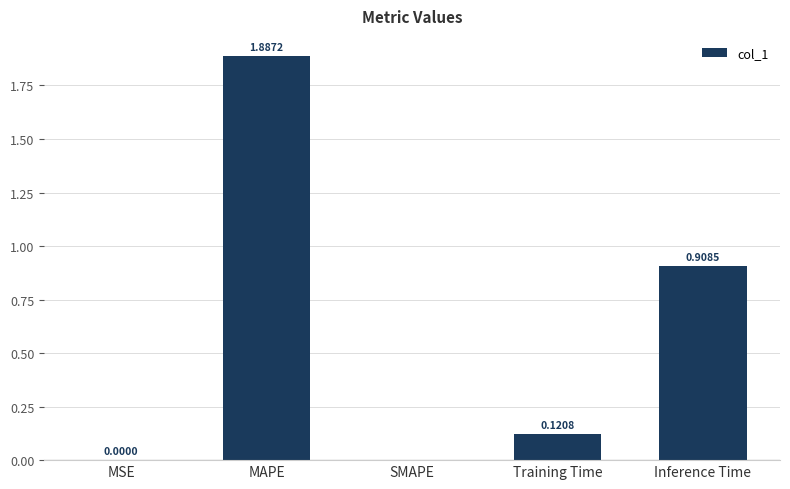

Which has a higher value, SMAPE or Training Time?

Training Time